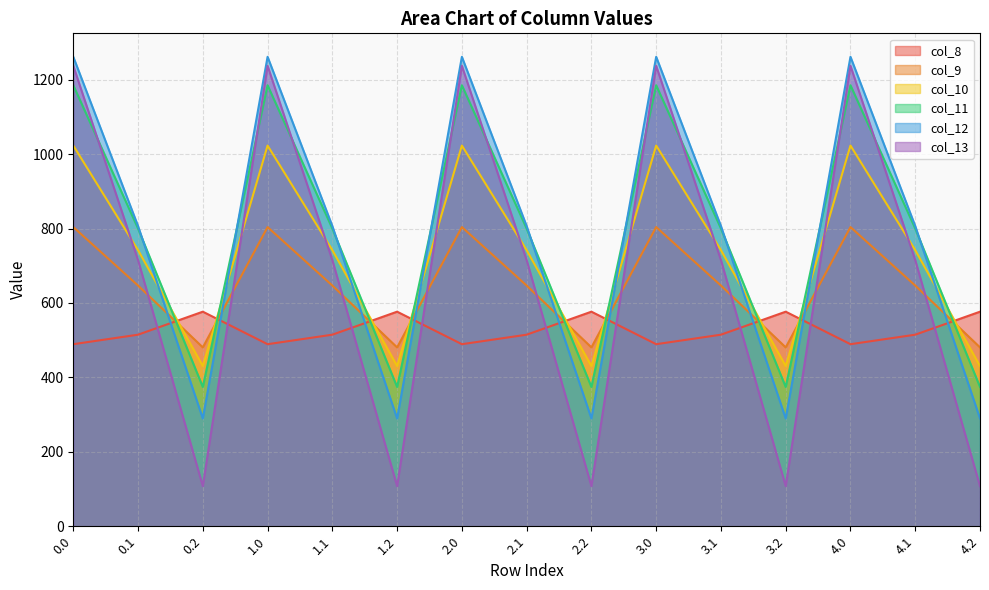

What is the sum of the col_10 values at 2.1 and 2.0?

1765.3